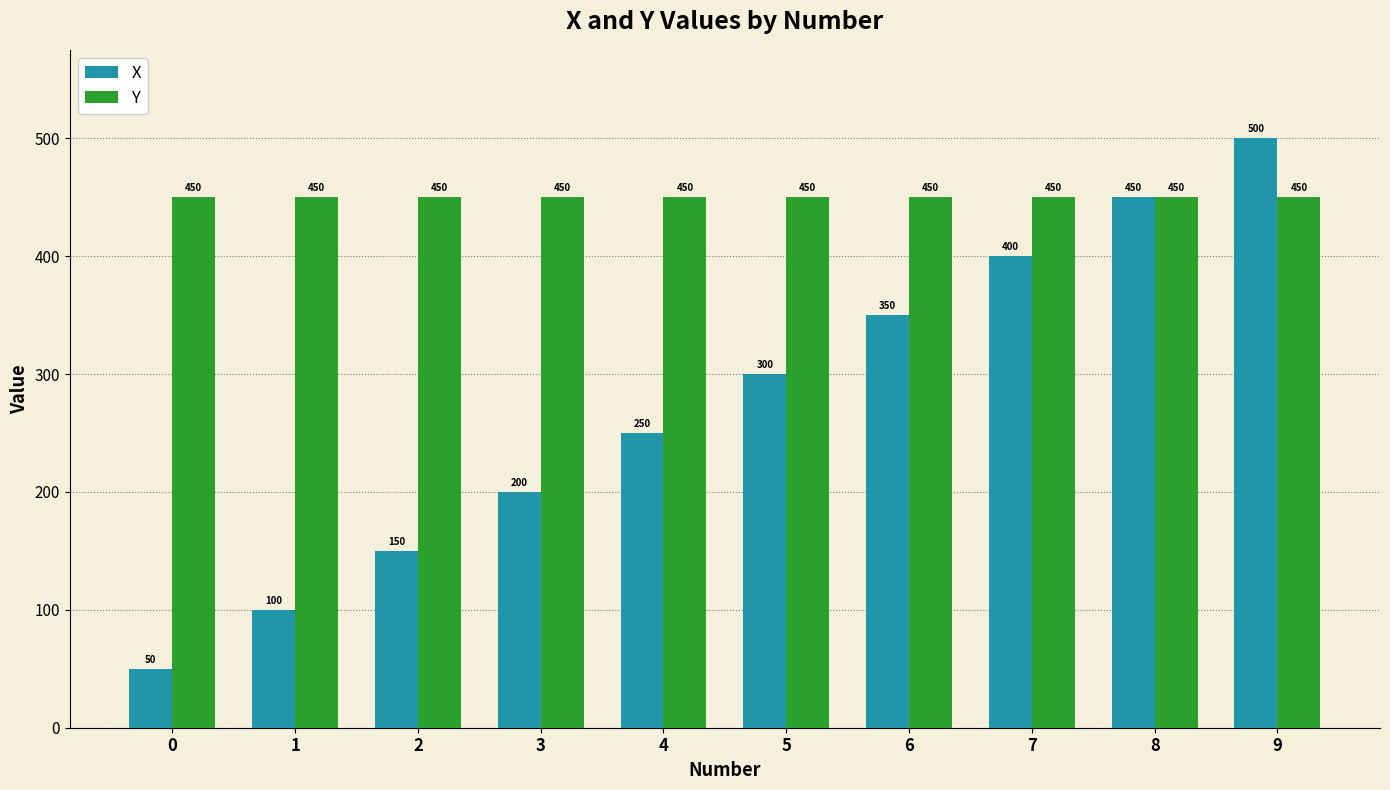

What is the sum of the X values at 5 and 7?

700